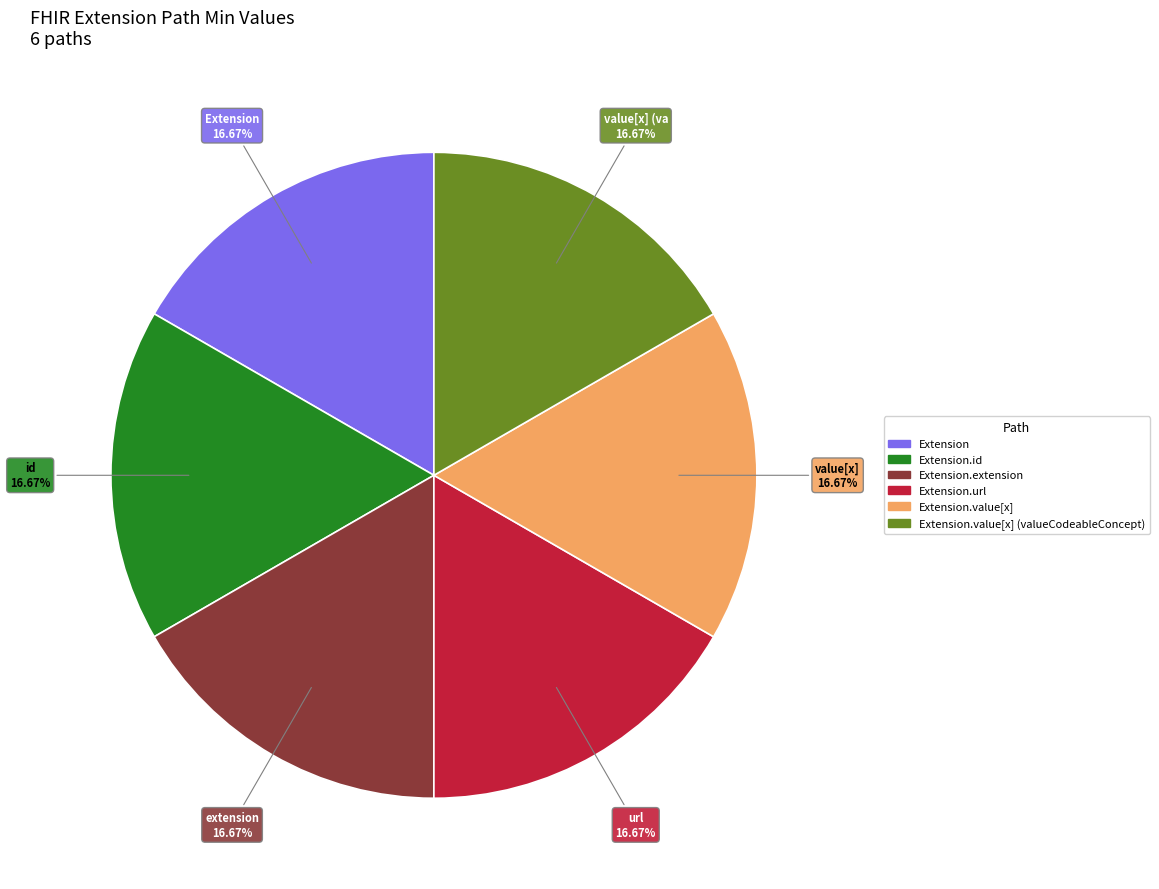

Is there a majority slice in this chart?

No